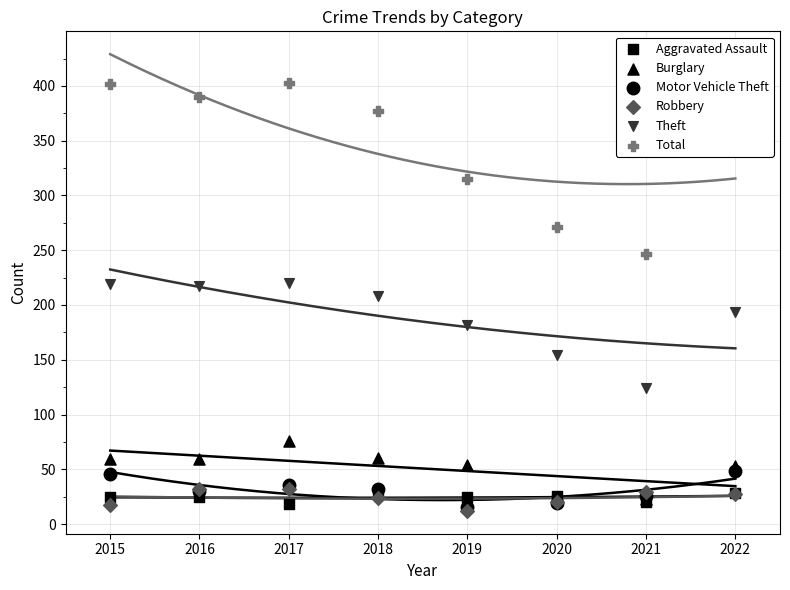

At how many categories does at least one series exceed 345?

5